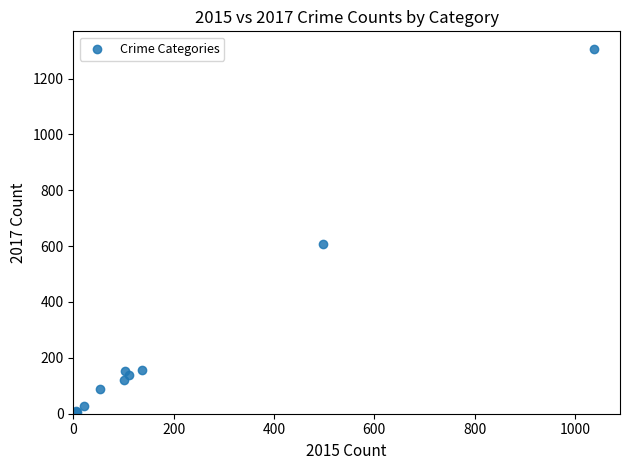

What Y value in the scatter plot is closest to 655?

606